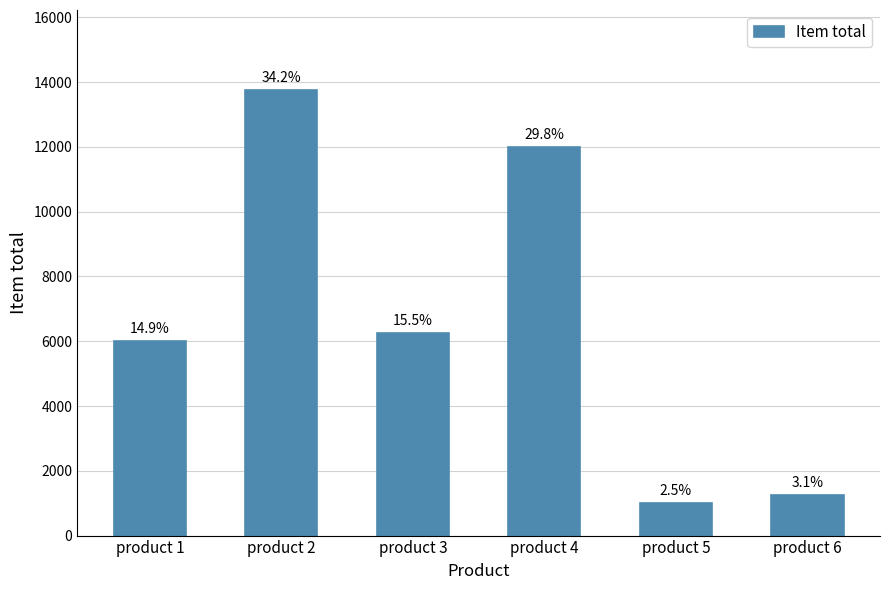

How many bars are there in total?

6